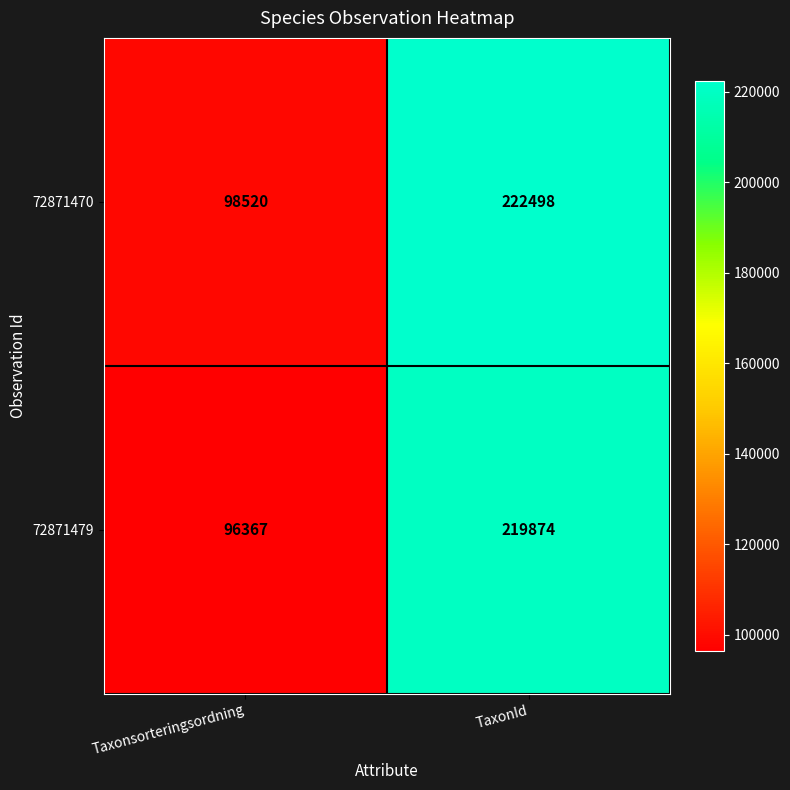

What is the sum of all 72871470 values?

321018